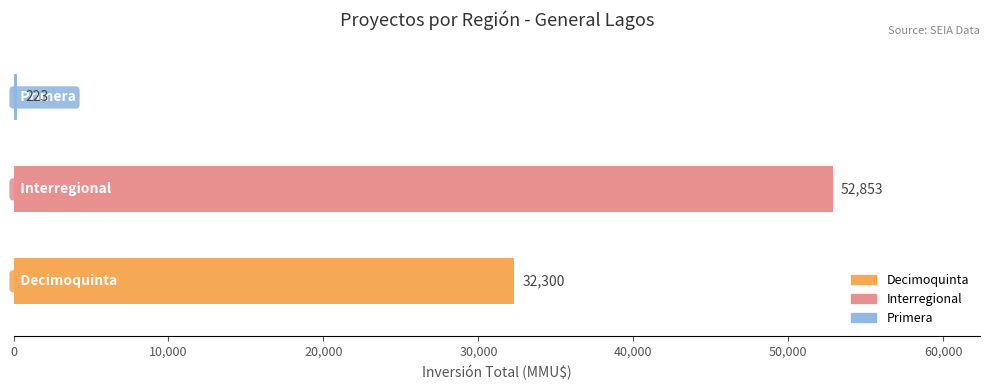

What is the sum of all values?

85376